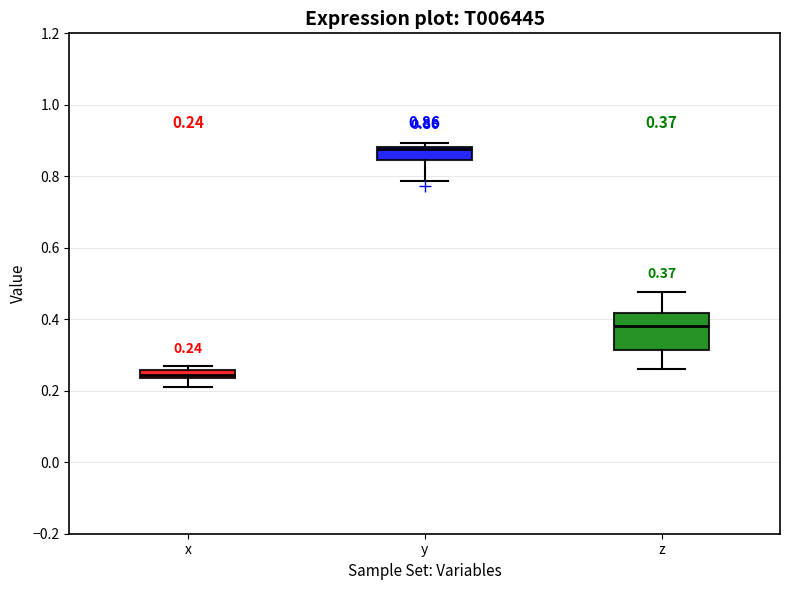

Which box is the tallest, from its lower edge to its upper edge?

z